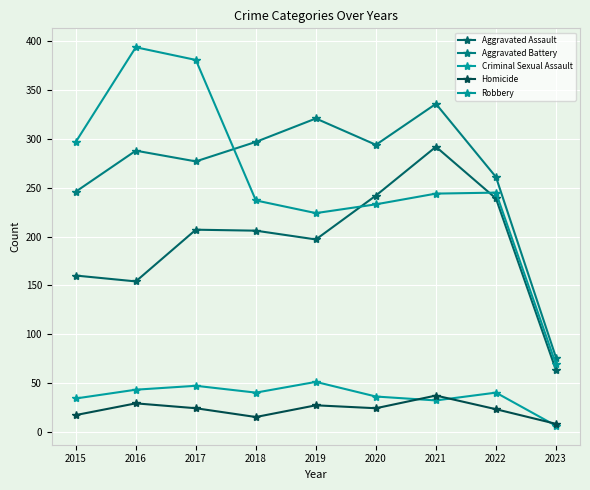

At how many categories does at least one series exceed 329?

3